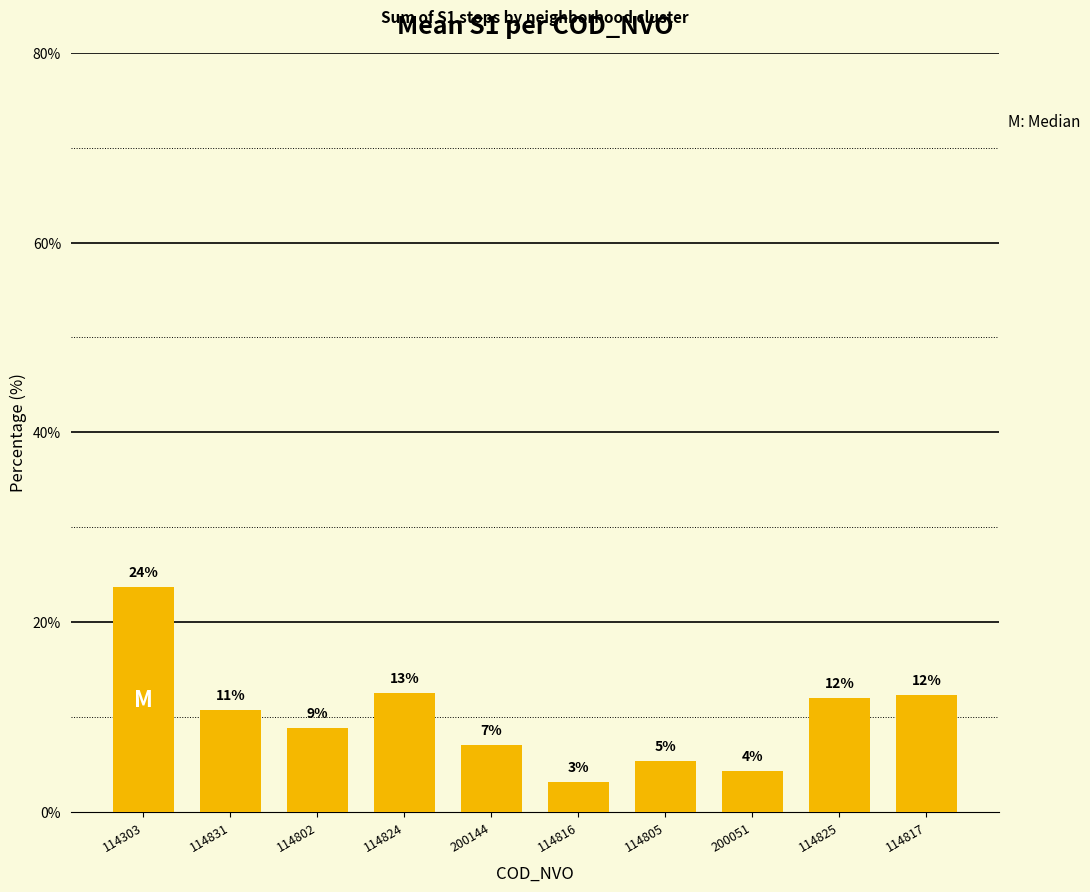

What is the change in value from 114824 to 114805?

-7.2